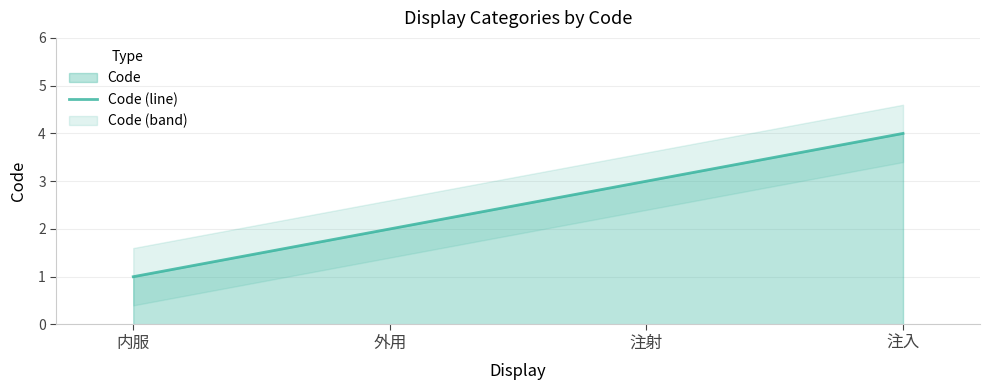

The chart shows a value of 4 at 注入. True or false?

True